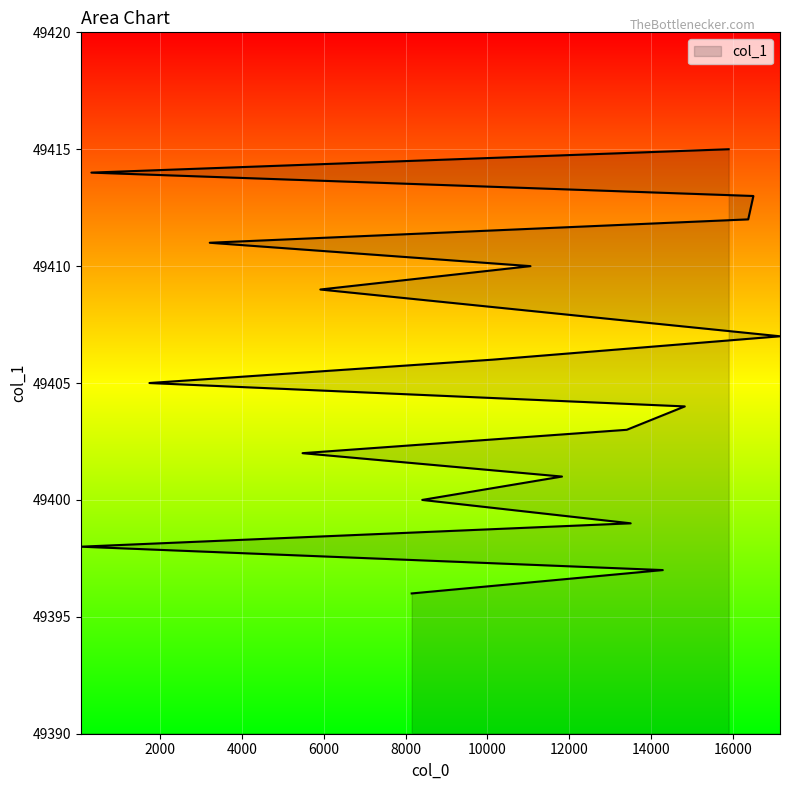

What is the change in value from 11533 to 16373?

+4